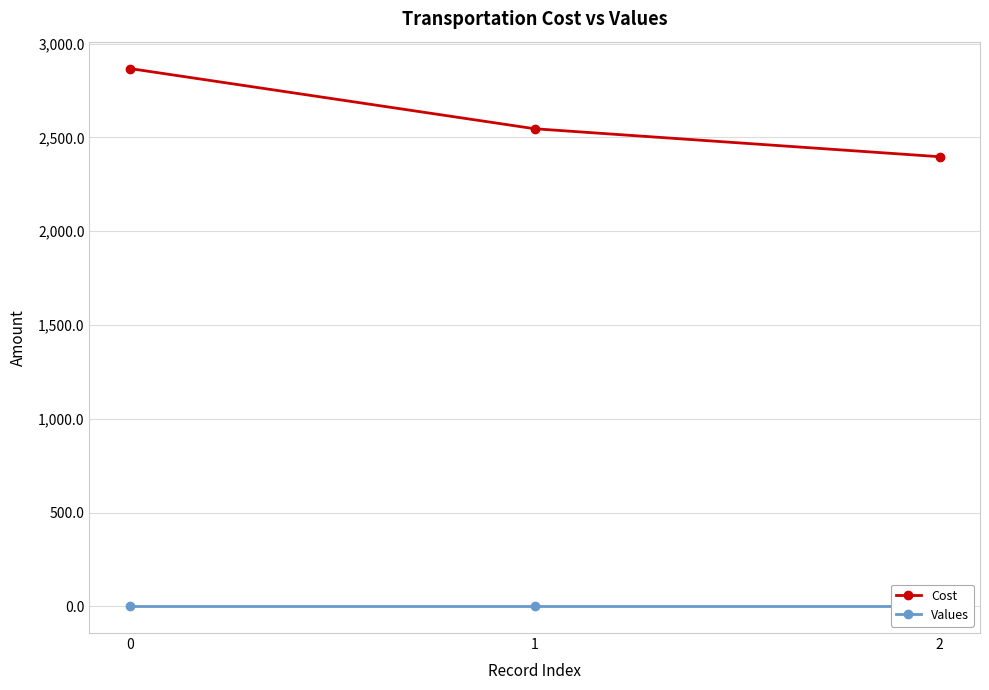

At 2, list the series in order from smallest to largest.

Values, Cost